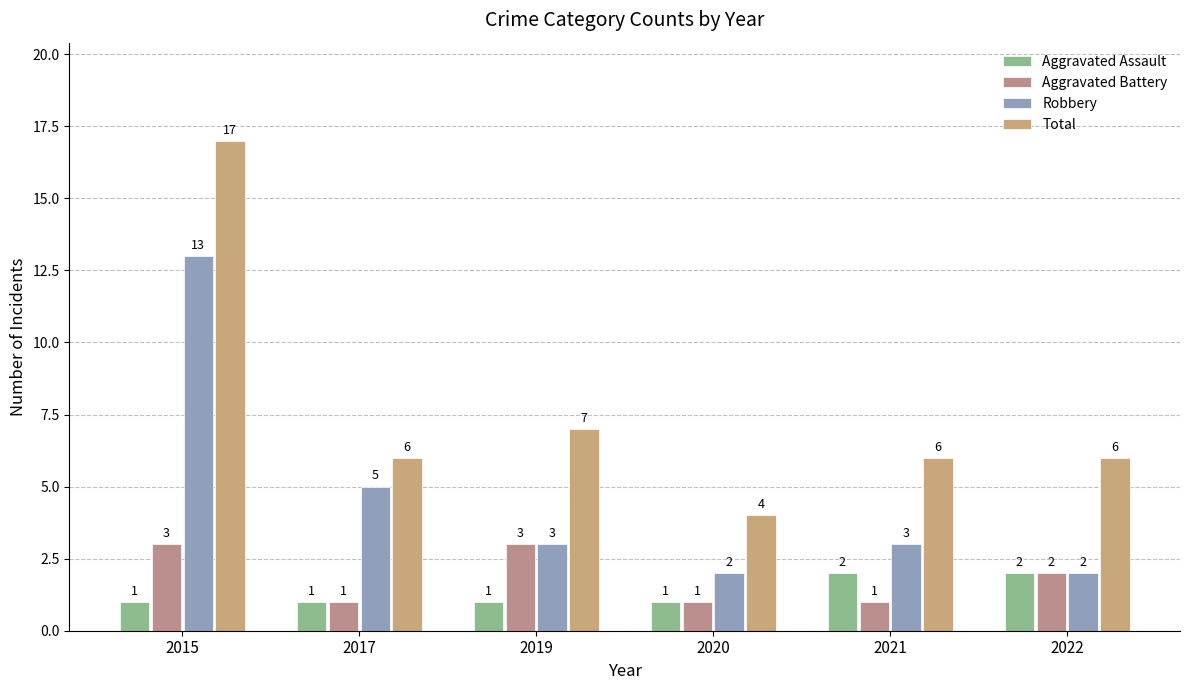

How many data points does each series have?

6